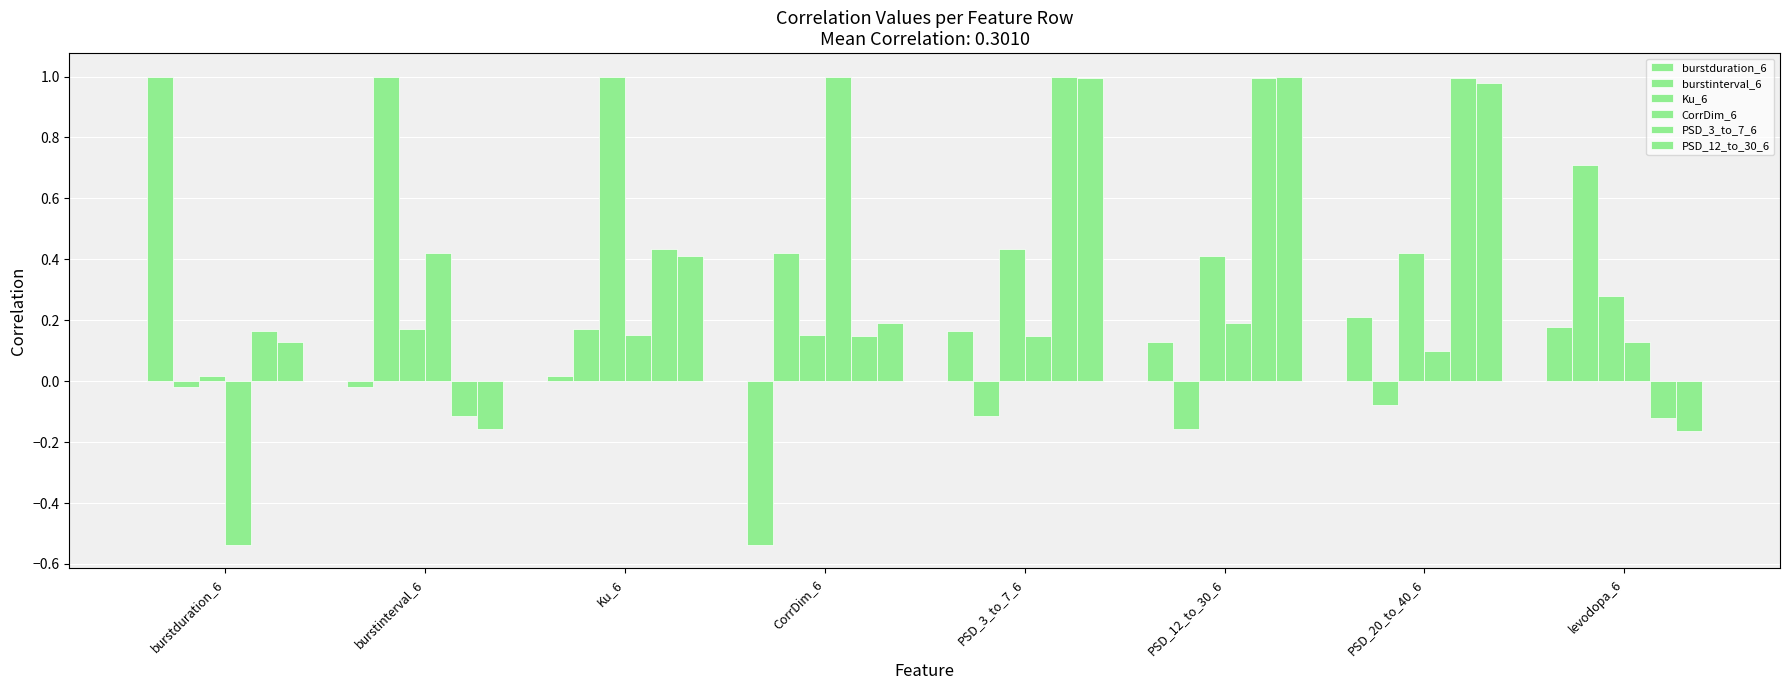

At PSD_3_to_7_6, list the series in order from smallest to largest.

burstinterval_6, CorrDim_6, burstduration_6, Ku_6, PSD_12_to_30_6, PSD_3_to_7_6